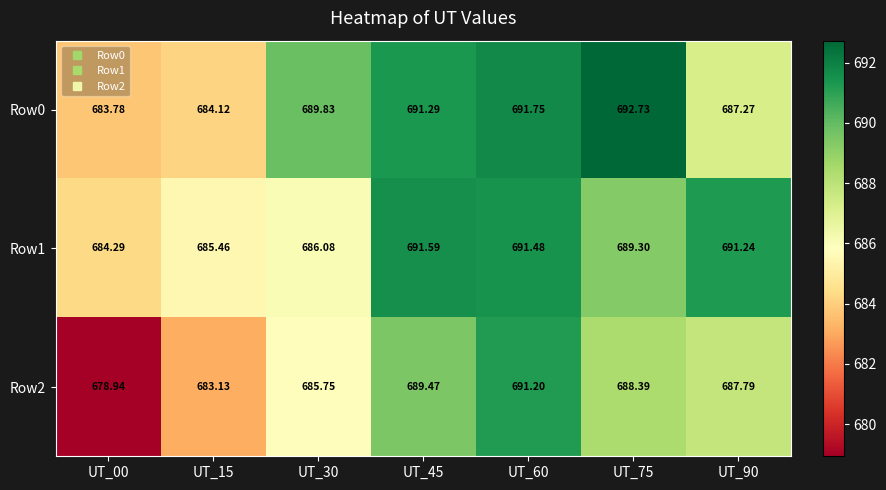

Is the value of Row2 at UT_90 greater than the value of Row1 at UT_90?

No